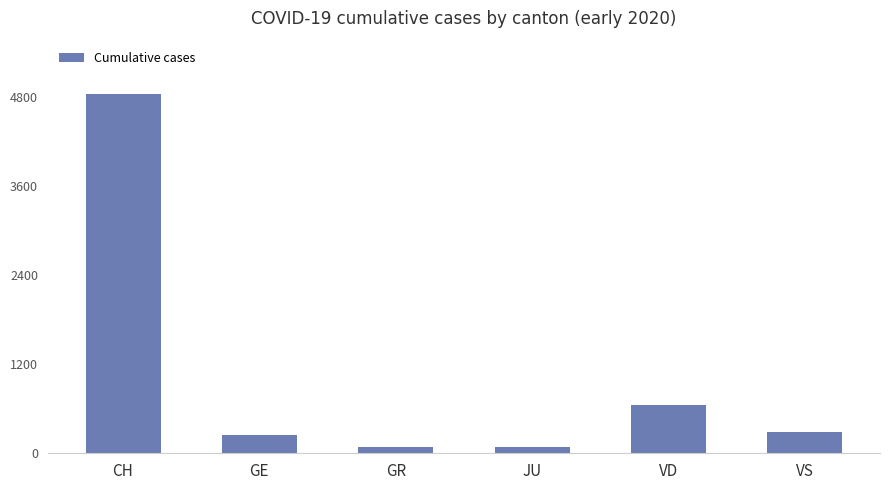

The value at VD is 921. True or false?

False